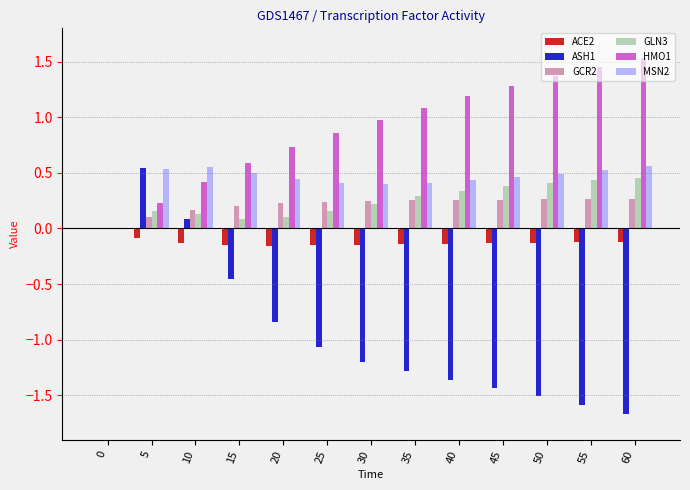

How many values in the MSN2 series exceed 0?

12